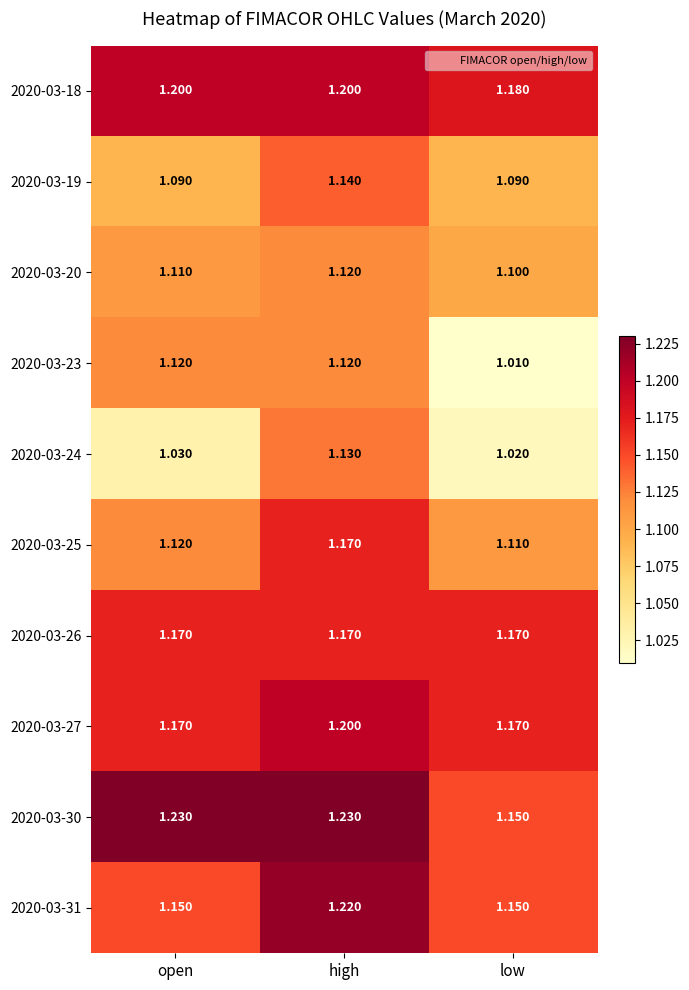

At which label does 2020-03-25 reach its peak?

high